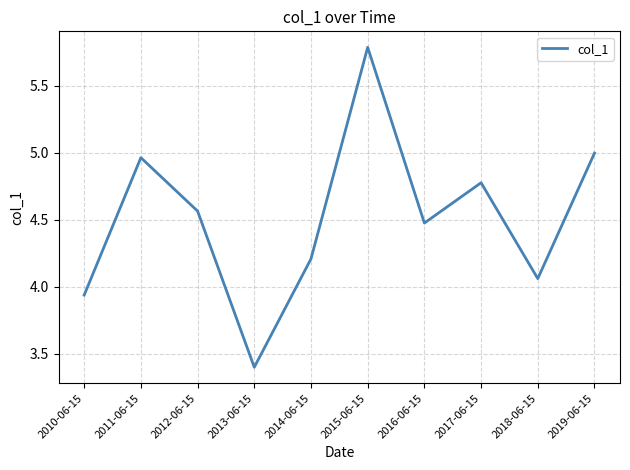

How many interior local peaks (higher than both neighbors) does the data have?

3